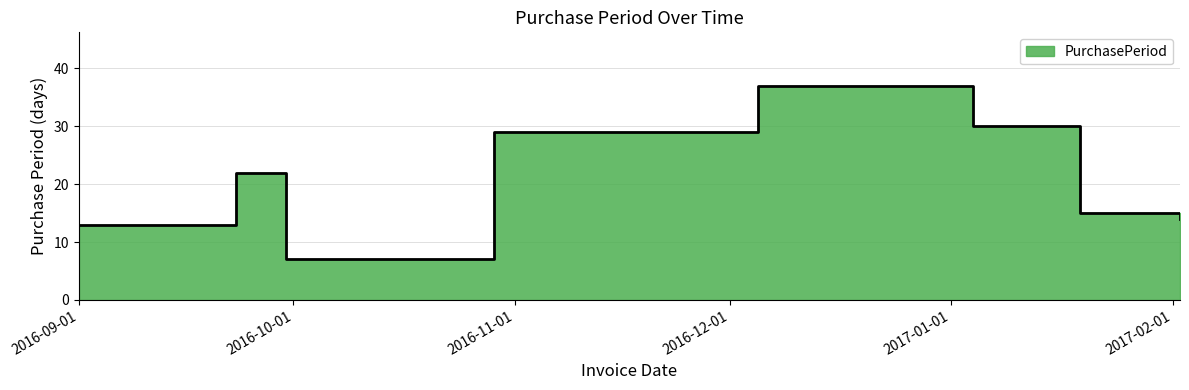

List the labels in order of value, smallest first.

2016-09-30, 2016-09-01, 2017-02-02, 2017-01-19, 2016-09-23, 2016-10-29, 2017-01-04, 2016-12-05